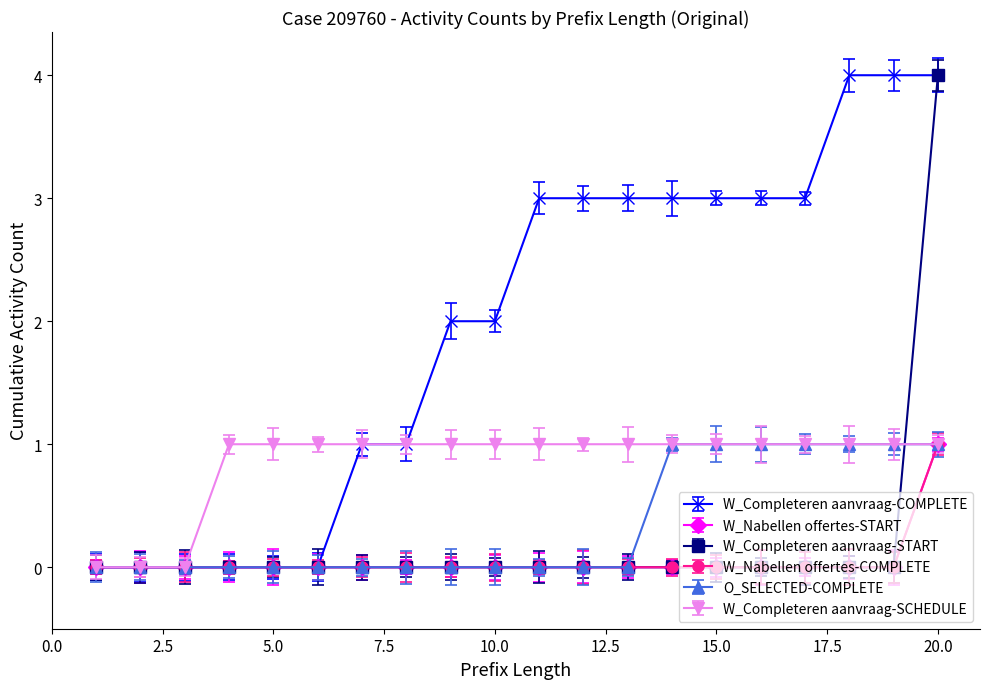

Rank the categories by W_Completeren aanvraag-SCHEDULE value from lowest to highest.

1, 2, 3, 4, 5, 6, 7, 8, 9, 10, 11, 12, 13, 14, 15, 16, 17, 18, 19, 20